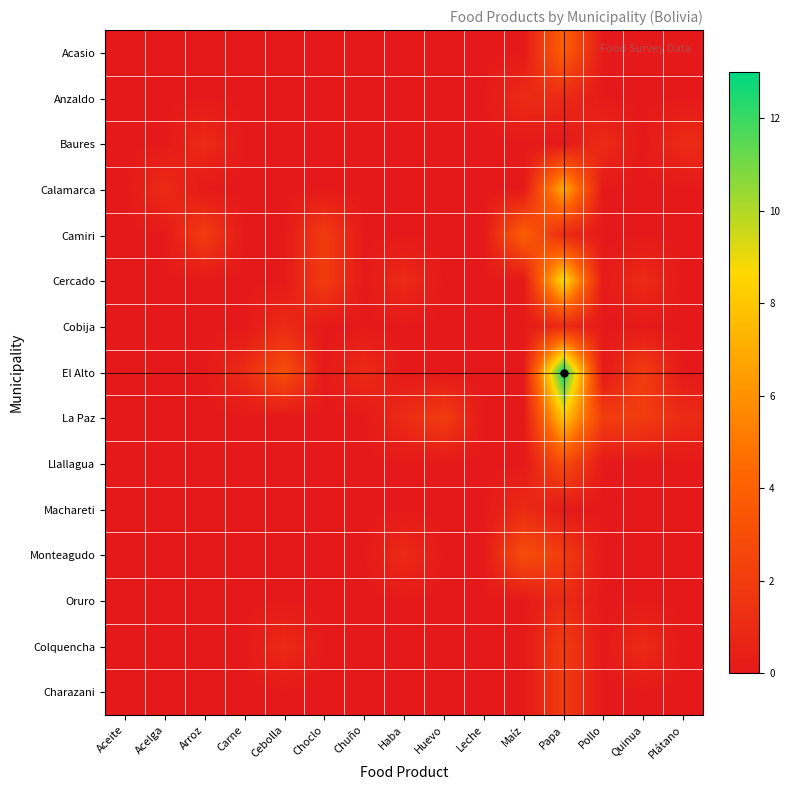

What is the total value across all series at Chuño?

1